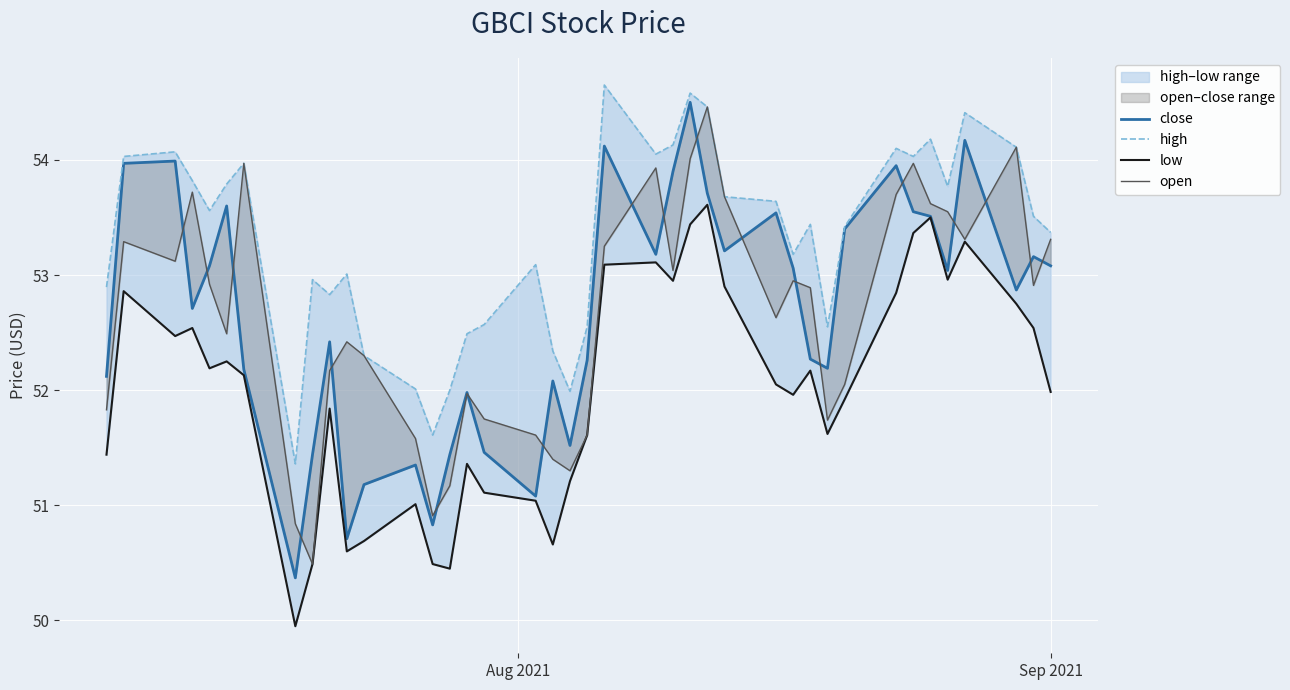

What is the difference between the maximum and minimum values in the close series?

4.1